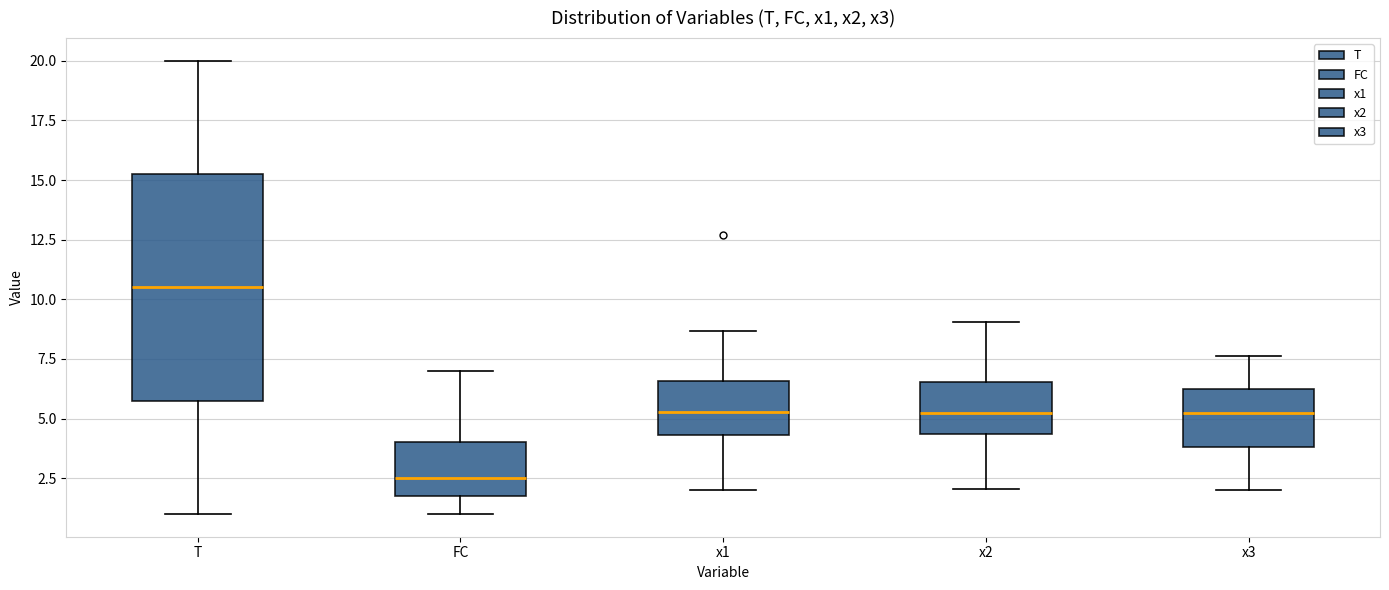

Reading left to right, transcribe this box plot: for each box, give where its median line is, the range the box spans, and where its two whiskers end, as read against the y-axis. The values are not printed on the chart, so give them approximately, as read against the axis.

T: median 10.5, box 6.0 to 15.5, whiskers 1.0 to 20.0
FC: median 2.5, box 2.0 to 4.0, whiskers 1.0 to 7.0
x1: median 5.5, box 4.5 to 6.5, whiskers 2.0 to 8.5
x2: median 5.0, box 4.5 to 6.5, whiskers 2.0 to 9.0
x3: median 5.0, box 4.0 to 6.0, whiskers 2.0 to 7.5